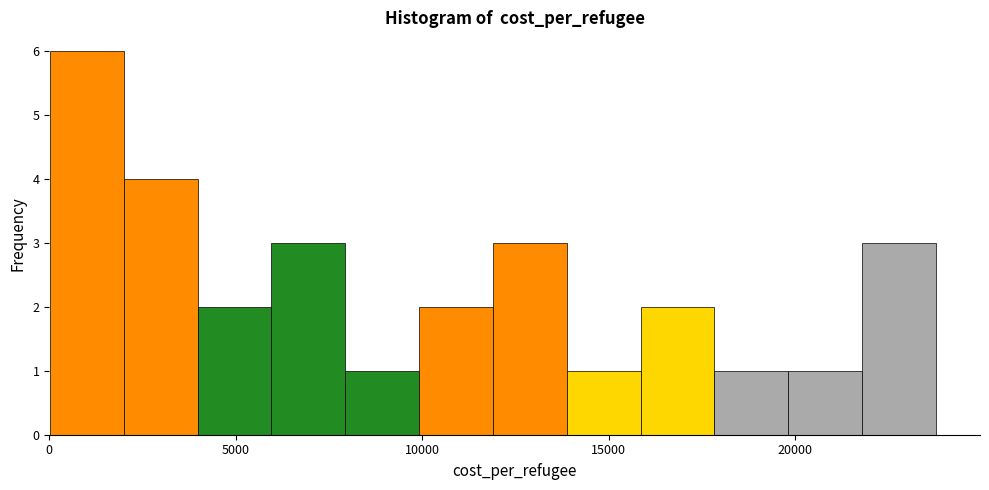

Around what value on the x-axis is the tallest bar? Give the approximate position of its centre, as read against the axis.

1000